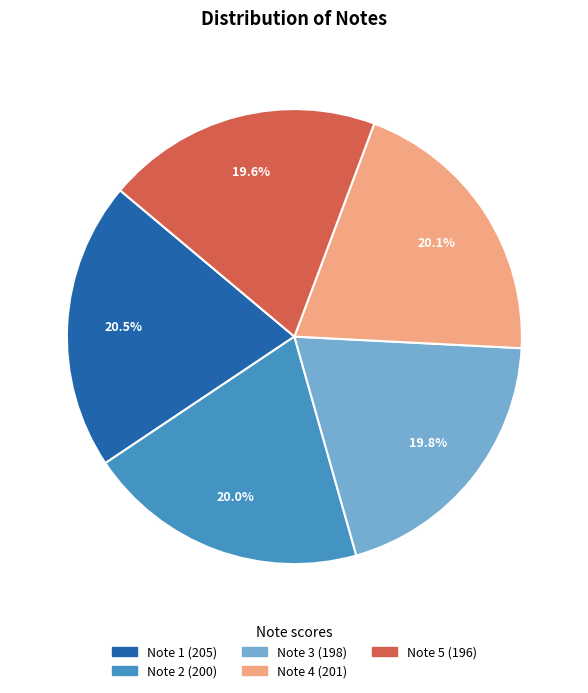

Does any single category account for the majority?

No